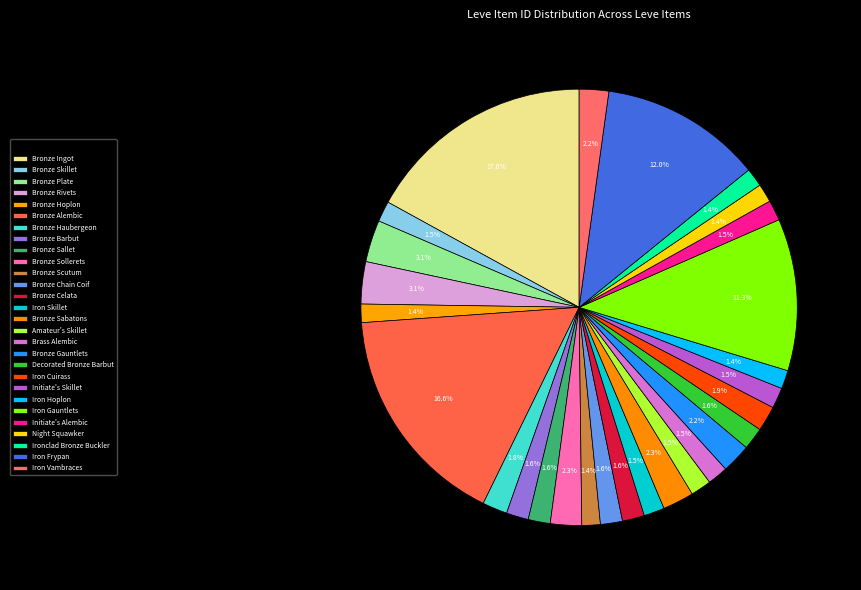

Do Bronze Sollerets and Ironclad Bronze Buckler together represent more than half of the pie?

No